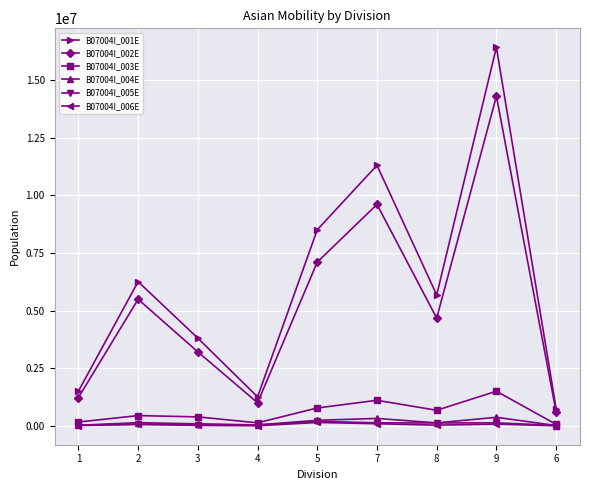

What is the greatest value displayed?

16425856